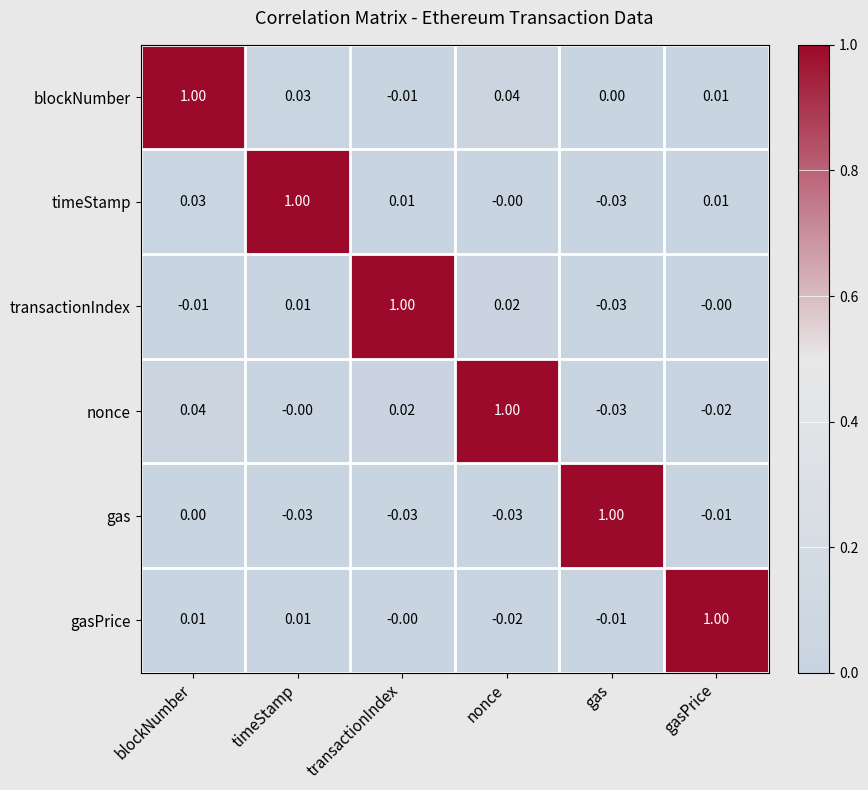

What is the spread (max minus min) of values at gasPrice?

1.0